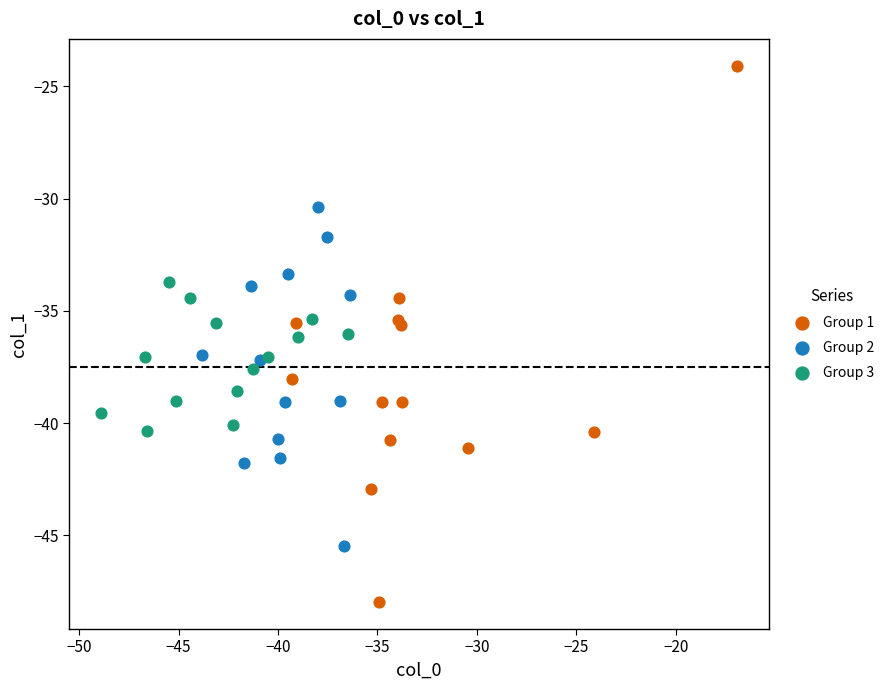

Which series reaches the minimum Y coordinate?

Group 1